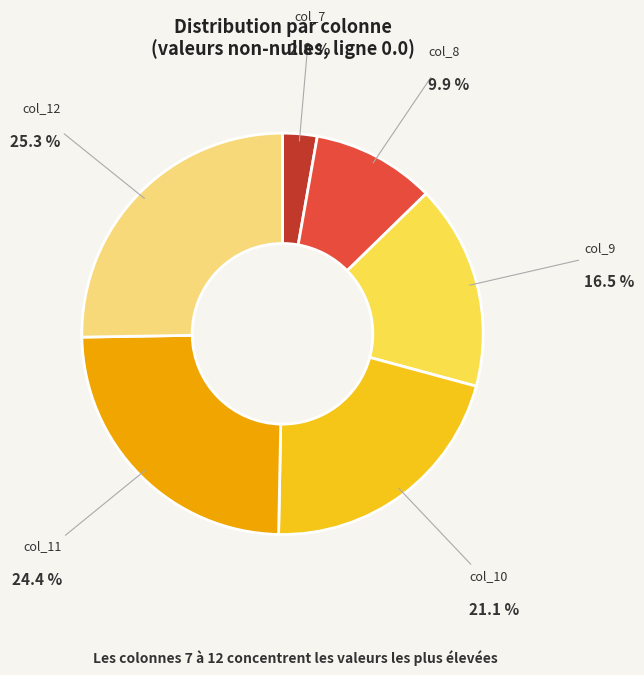

Count the number of slices in the pie.

6